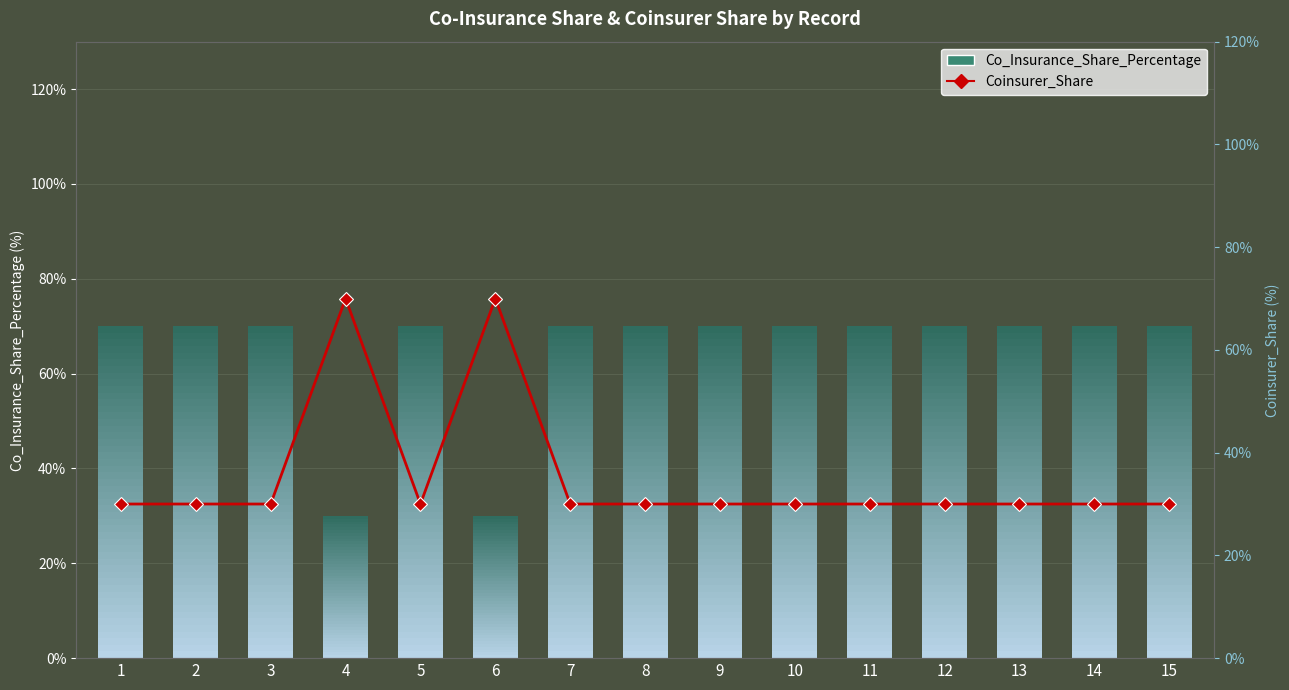

The chart shows a value of 30 at 7. True or false?

True